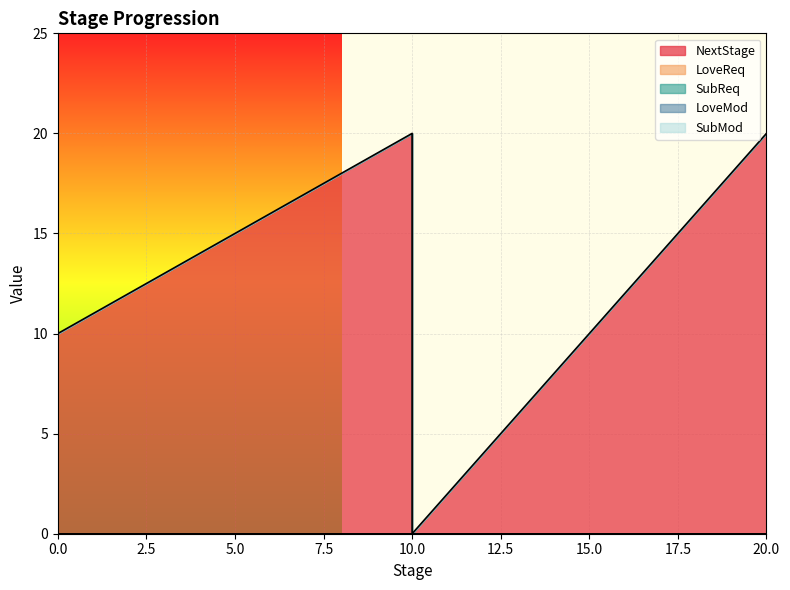

True or false: LoveMod and SubReq intersect in this chart.

False